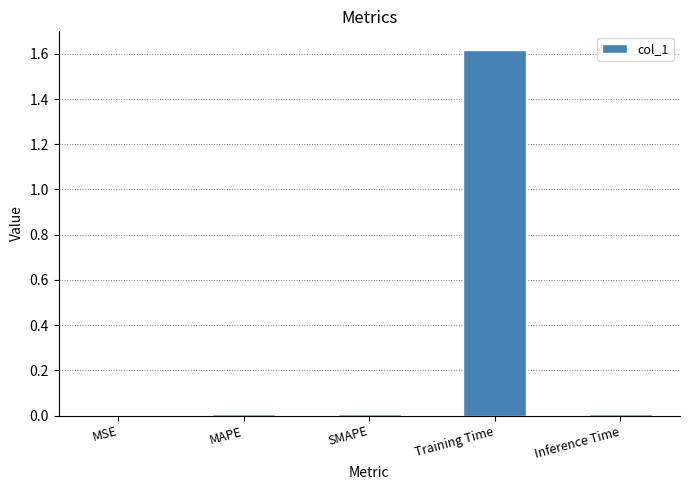

Which category has the highest value across all series?

Training Time